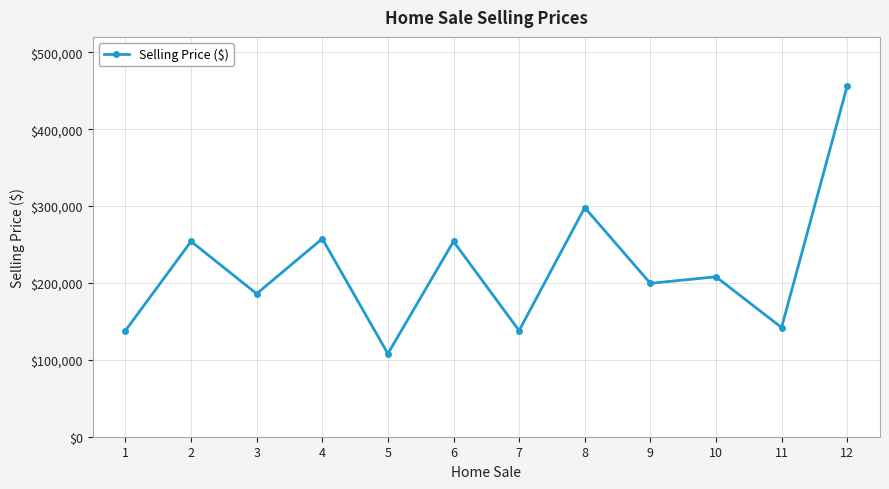

How many points are higher than both their immediate neighbors (excluding endpoints)?

5